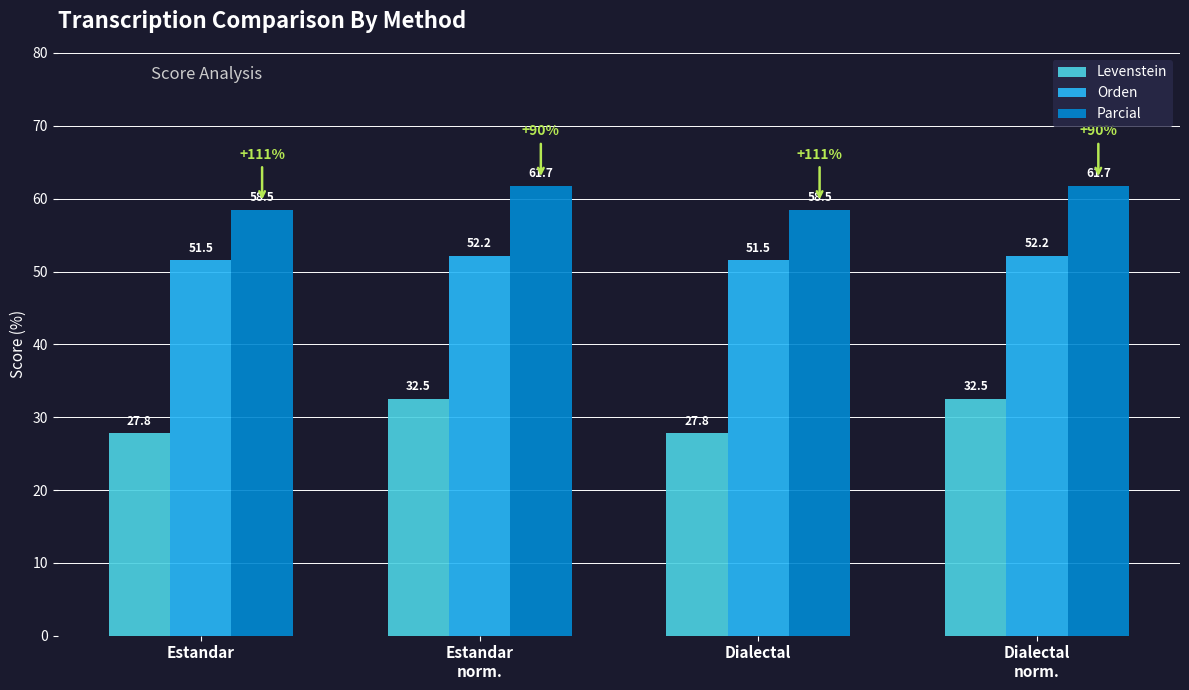

What are all the series names shown in the legend?

Levenstein, Orden, Parcial